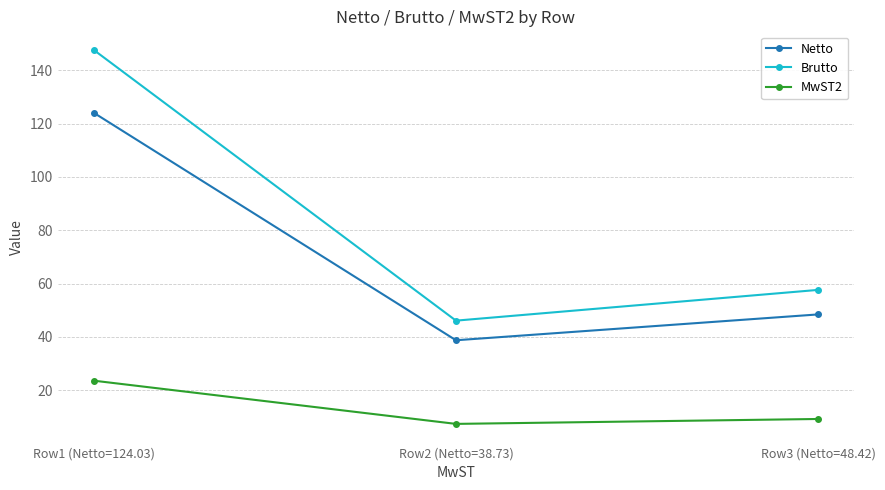

What is the sum of all Netto values?

211.2